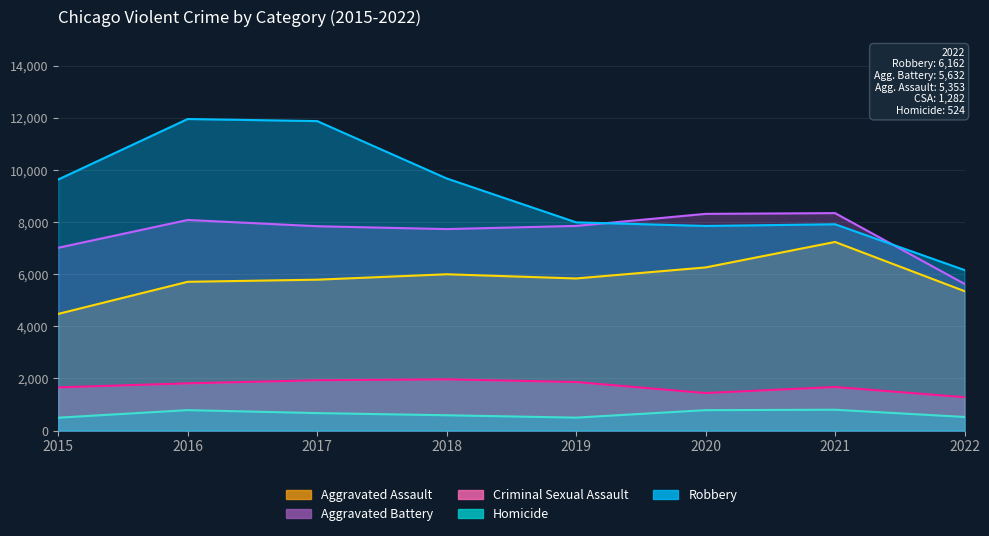

What is the sum of all Aggravated Assault values?

46683